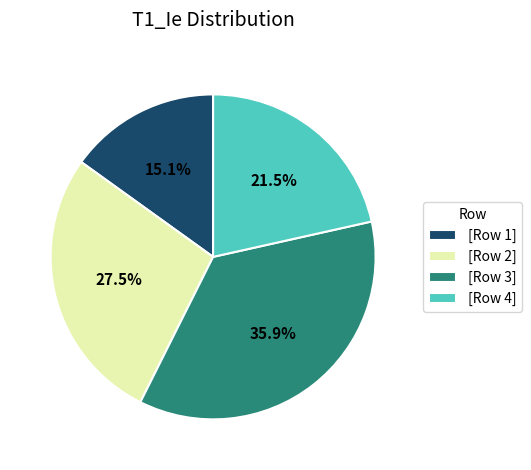

To the nearest percent, what is the difference between the largest and smallest slice percentages?

21%